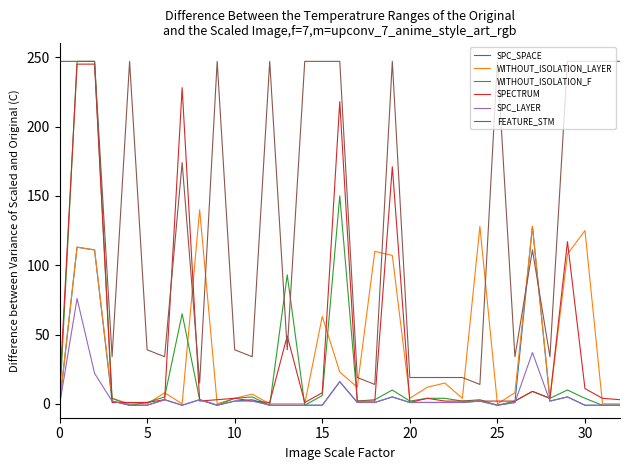

Which series has the widest spread of values?

WITHOUT_ISOLATION_F